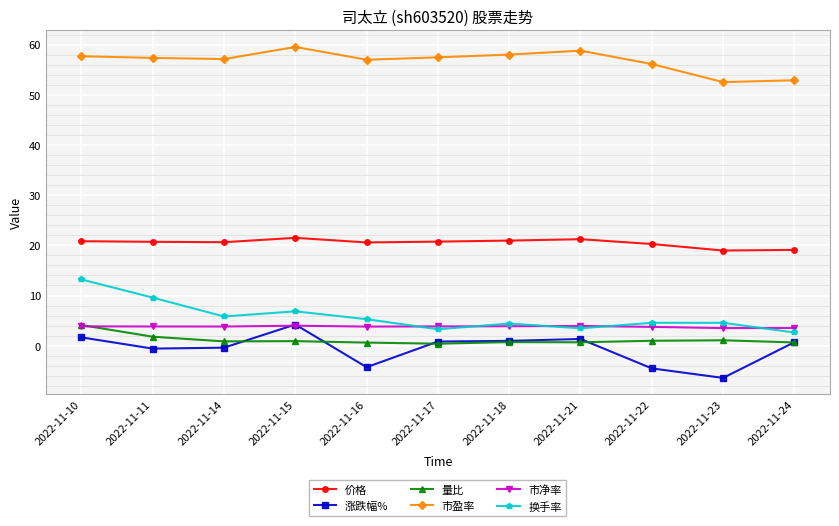

How many interior local valleys does the 价格 series have?

3